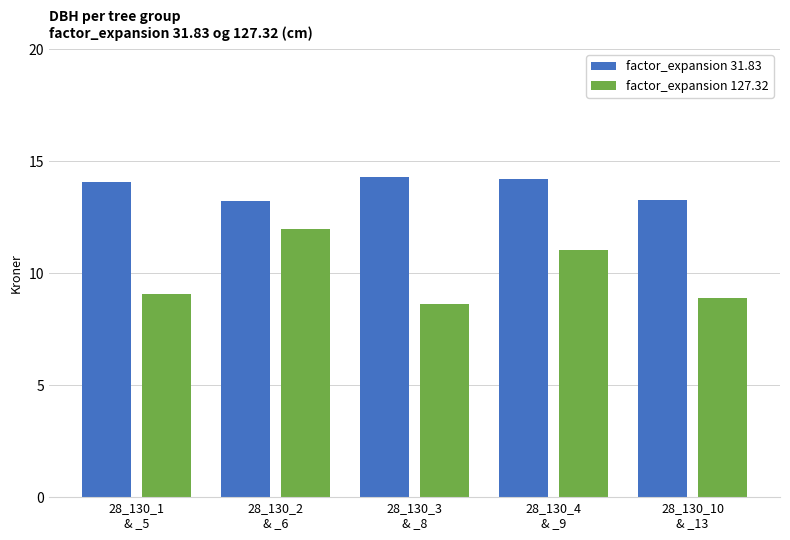

What is the average value of the factor_expansion 127.32 series?

9.9